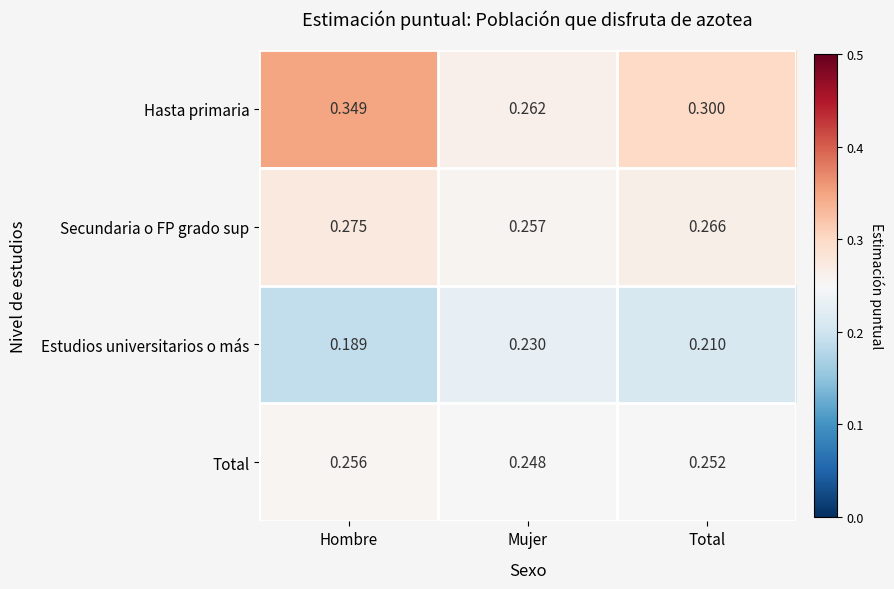

How many categories are shown in the chart?

3